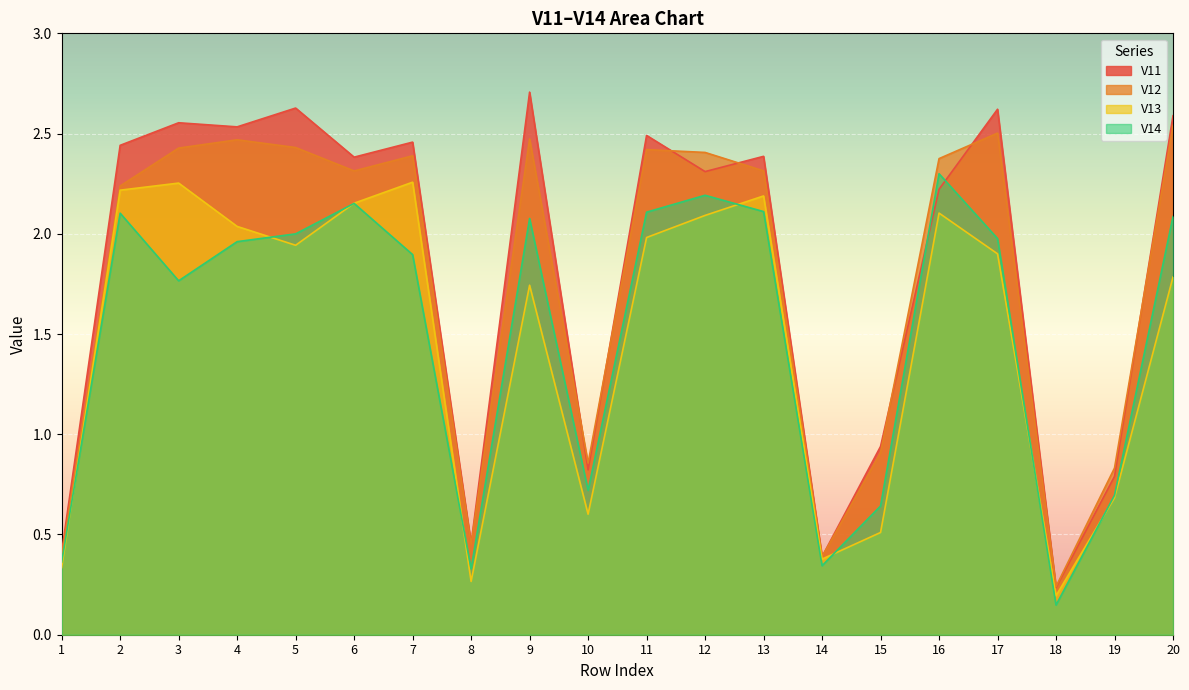

In V11, how many points are higher than both neighbors (excluding endpoints)?

7